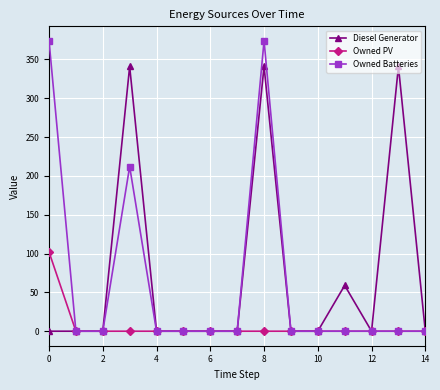

Which series has the widest spread of values?

Owned Batteries